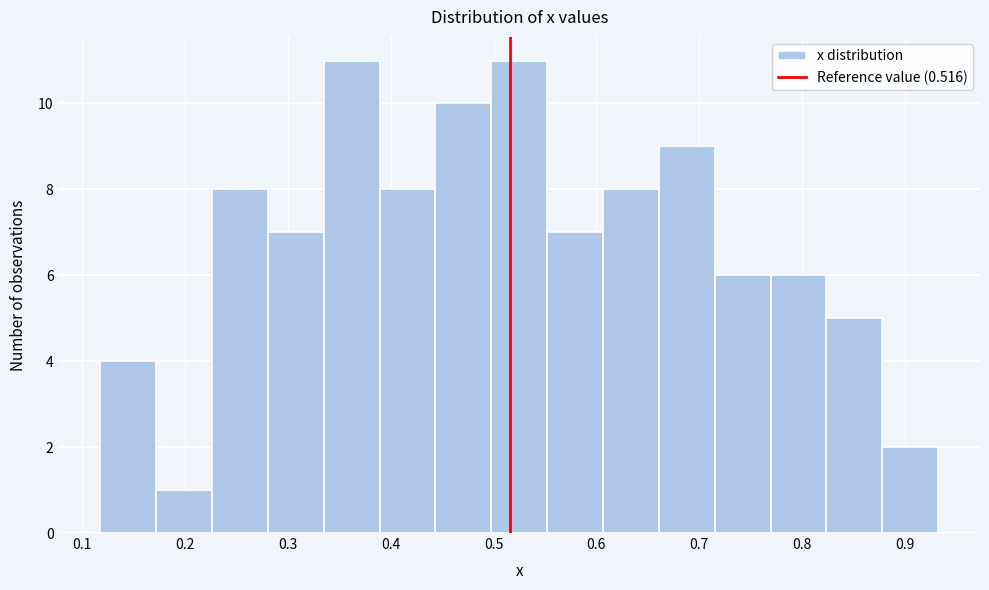

Reading left to right, transcribe this chart: for each bar, give the range it covers on the x-axis and its height. Neither the bar edges nor the heights are printed on the chart, so give them approximately, as read against the axes.

0.12 to 0.17: 4
0.17 to 0.23: 1
0.23 to 0.28: 8
0.28 to 0.33: 7
0.33 to 0.39: 11
0.39 to 0.44: 8
0.44 to 0.50: 10
0.50 to 0.55: 11
0.55 to 0.61: 7
0.61 to 0.66: 8
0.66 to 0.72: 9
0.72 to 0.77: 6
0.77 to 0.82: 6
0.82 to 0.88: 5
0.88 to 0.93: 2